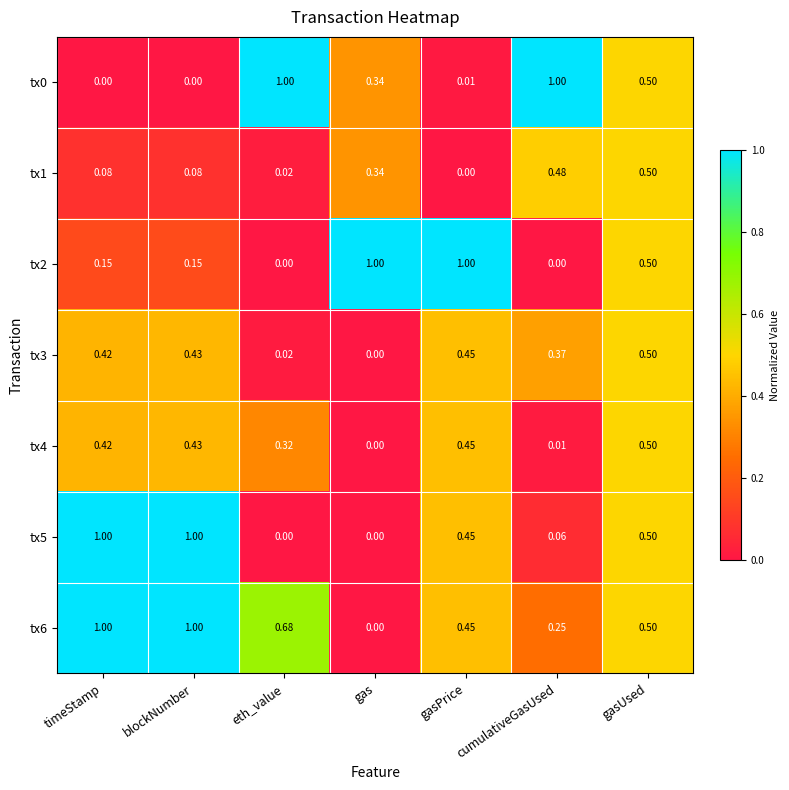

List the labels in order of tx4 value, largest first.

gasUsed, gasPrice, blockNumber, timeStamp, eth_value, cumulativeGasUsed, gas